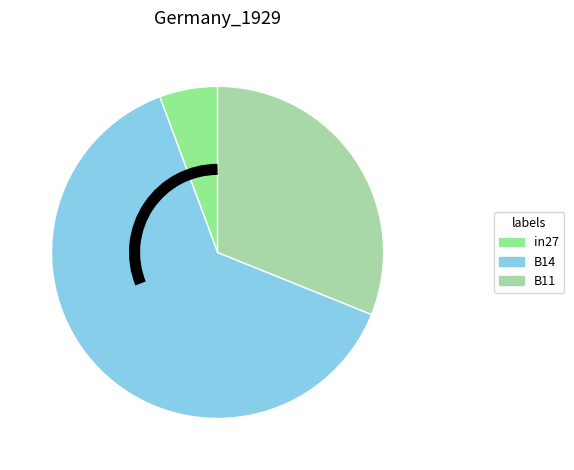

Is the sum of B14 and B11 greater than half?

Yes